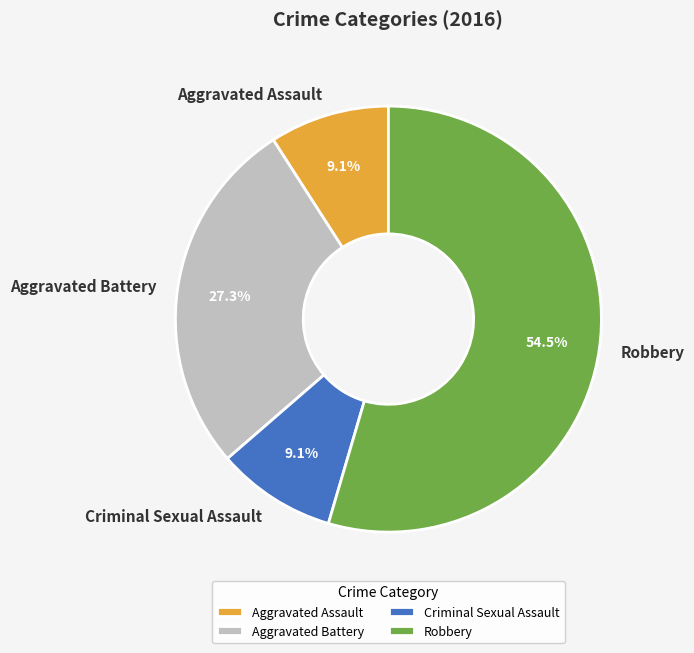

How many slices are in this pie chart?

4